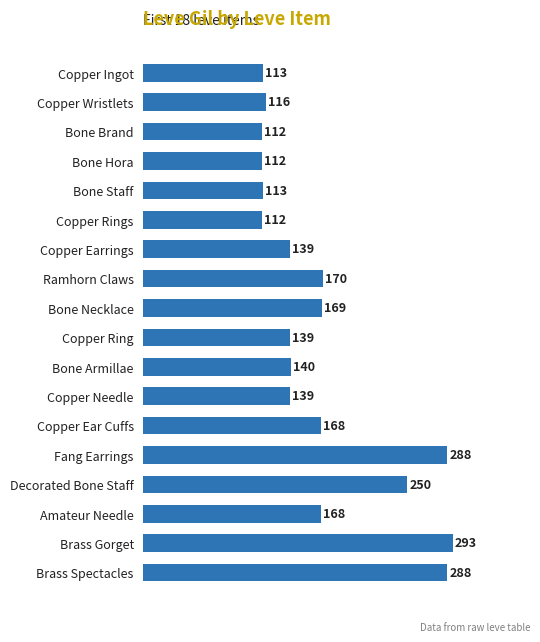

What position from the bottom is Bone Staff?

14